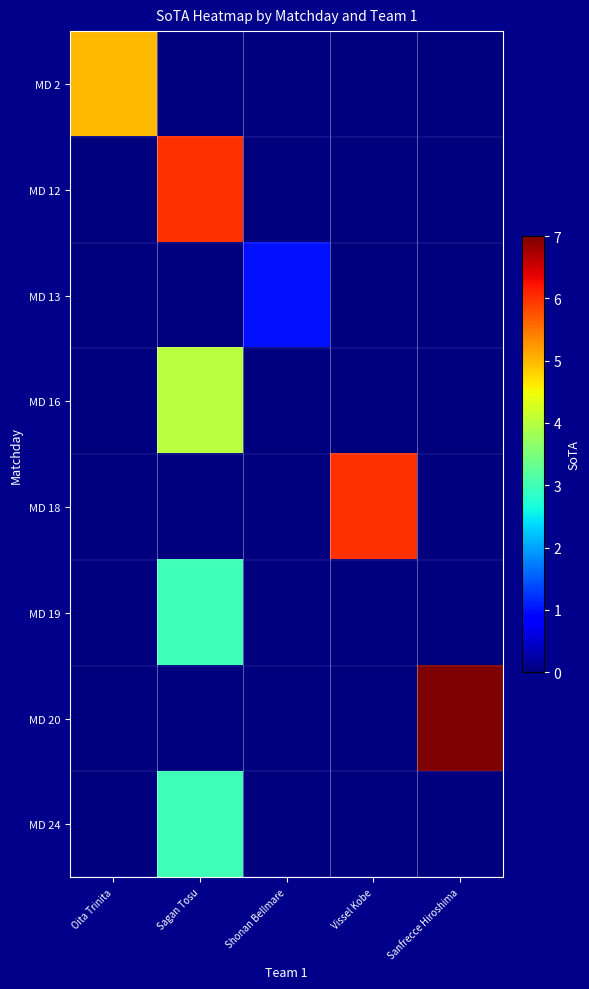

Reading right to left, transcribe all the data shown in this chart.

MD 2: Sanfrecce Hiroshima=0	Vissel Kobe=0	Shonan Bellmare=0	Sagan Tosu=0	Oita Trinita=5
MD 12: Sanfrecce Hiroshima=0	Vissel Kobe=0	Shonan Bellmare=0	Sagan Tosu=6	Oita Trinita=0
MD 13: Sanfrecce Hiroshima=0	Vissel Kobe=0	Shonan Bellmare=1	Sagan Tosu=0	Oita Trinita=0
MD 16: Sanfrecce Hiroshima=0	Vissel Kobe=0	Shonan Bellmare=0	Sagan Tosu=4	Oita Trinita=0
MD 18: Sanfrecce Hiroshima=0	Vissel Kobe=6	Shonan Bellmare=0	Sagan Tosu=0	Oita Trinita=0
MD 19: Sanfrecce Hiroshima=0	Vissel Kobe=0	Shonan Bellmare=0	Sagan Tosu=3	Oita Trinita=0
MD 20: Sanfrecce Hiroshima=7	Vissel Kobe=0	Shonan Bellmare=0	Sagan Tosu=0	Oita Trinita=0
MD 24: Sanfrecce Hiroshima=0	Vissel Kobe=0	Shonan Bellmare=0	Sagan Tosu=3	Oita Trinita=0